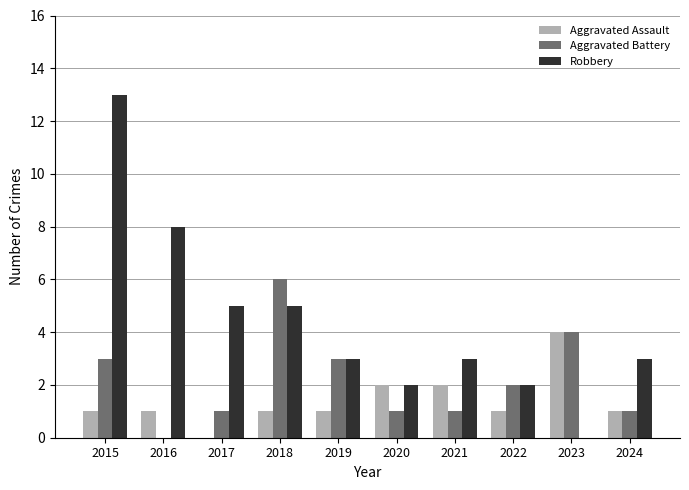

Reading left to right, extract all data points from this chart.

Aggravated Assault: 2015=1	2016=1	2017=0	2018=1	2019=1	2020=2	2021=2	2022=1	2023=4	2024=1
Aggravated Battery: 2015=3	2016=0	2017=1	2018=6	2019=3	2020=1	2021=1	2022=2	2023=4	2024=1
Robbery: 2015=13	2016=8	2017=5	2018=5	2019=3	2020=2	2021=3	2022=2	2023=0	2024=3